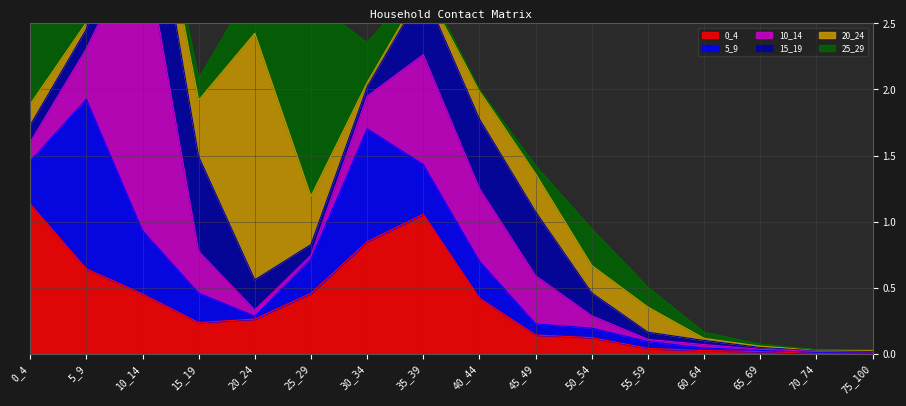

How many interior local valleys does the 15_19 series have?

1